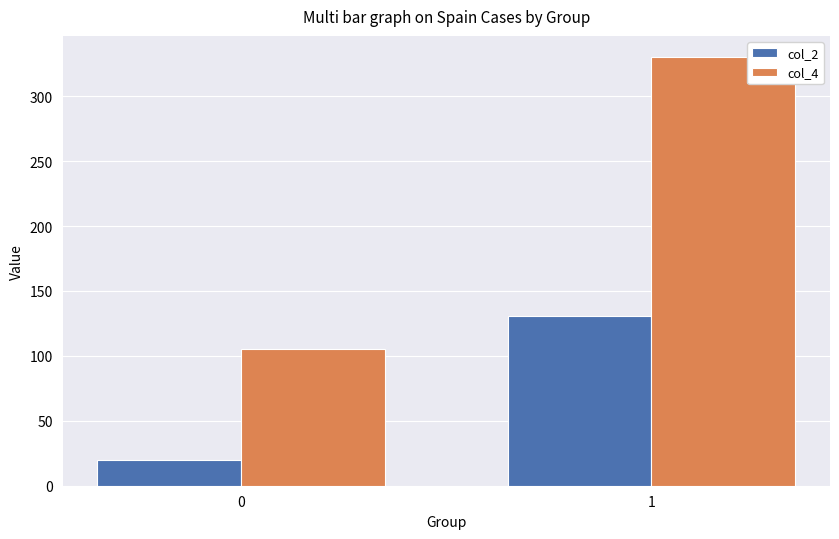

Is it true that col_2 equals 131 at 1?

True